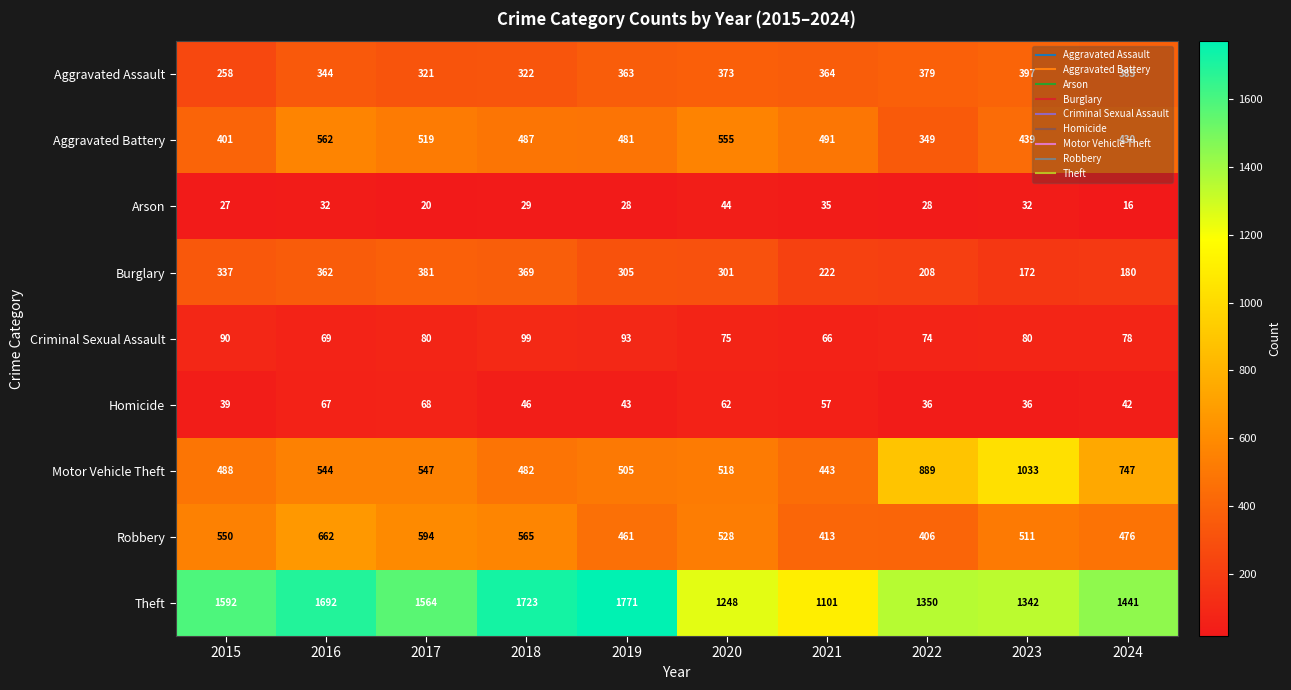

Rank the series by their maximum value, from highest to lowest.

Theft, Motor Vehicle Theft, Robbery, Aggravated Battery, Aggravated Assault, Burglary, Criminal Sexual Assault, Homicide, Arson